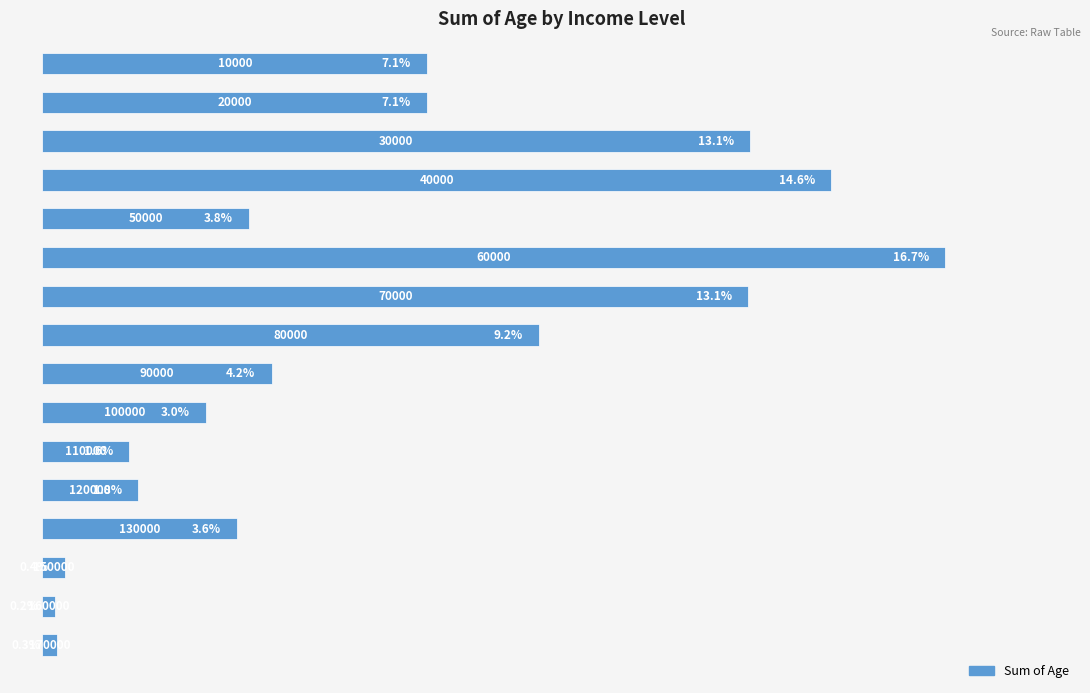

What is the maximum value shown in the chart?

16.7